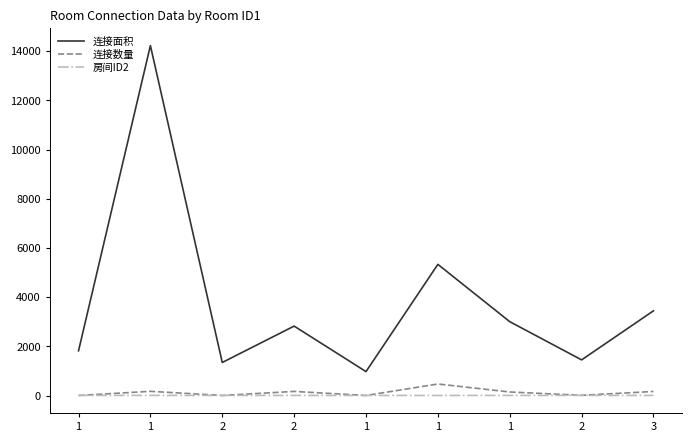

What is the sum of all 房间ID2 values?

29